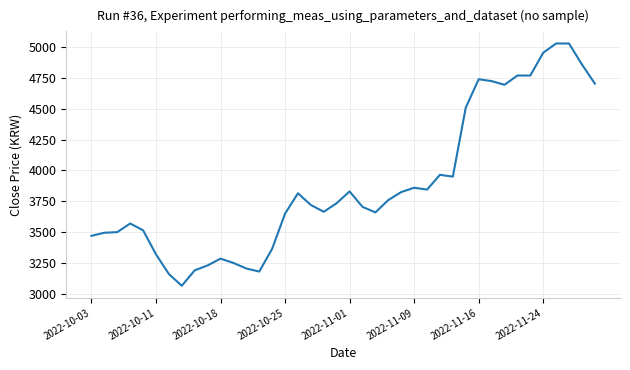

What is the difference between the maximum and minimum values?

1965